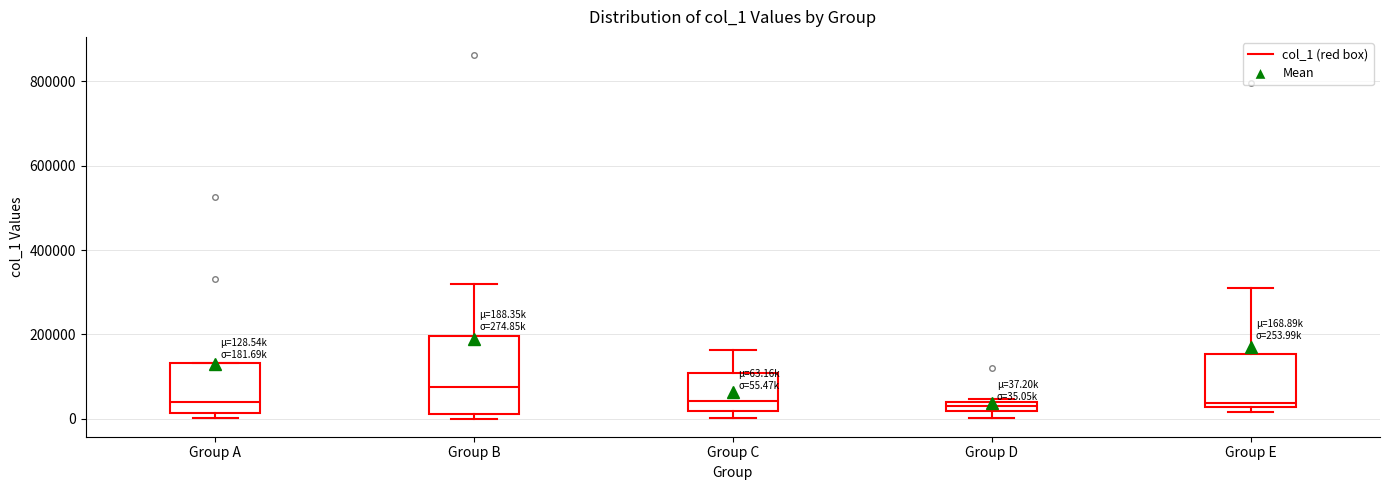

Comparing the boxes themselves (not the whiskers), which one is the tallest?

Group B